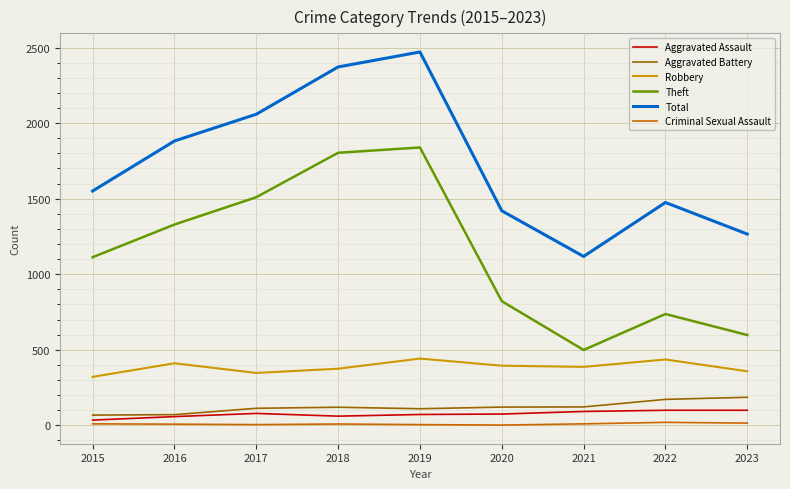

Count the number of categories in the chart.

9